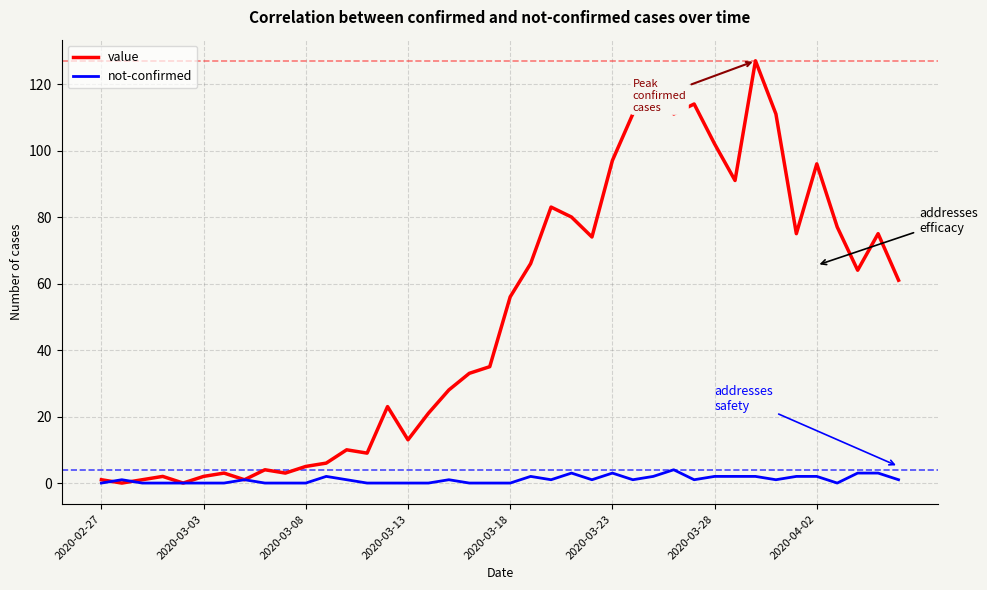

What is the maximum value shown in the chart?

127